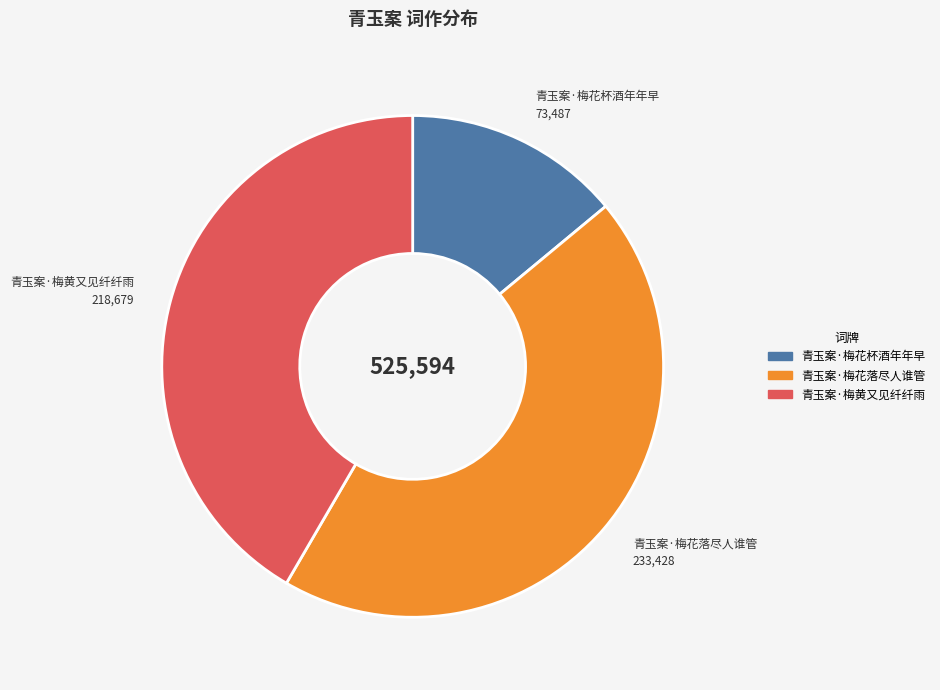

Between 青玉案·梅黄又见纤纤雨 and 青玉案·梅花杯酒年年早, which is larger?

青玉案·梅黄又见纤纤雨